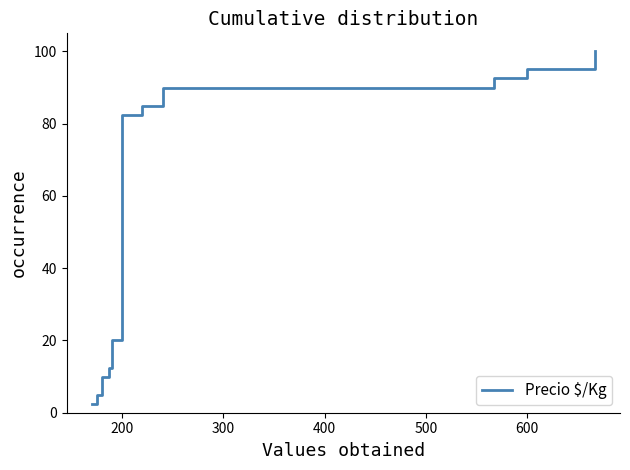

True or false: the data has more than 2 interior local peaks.

False